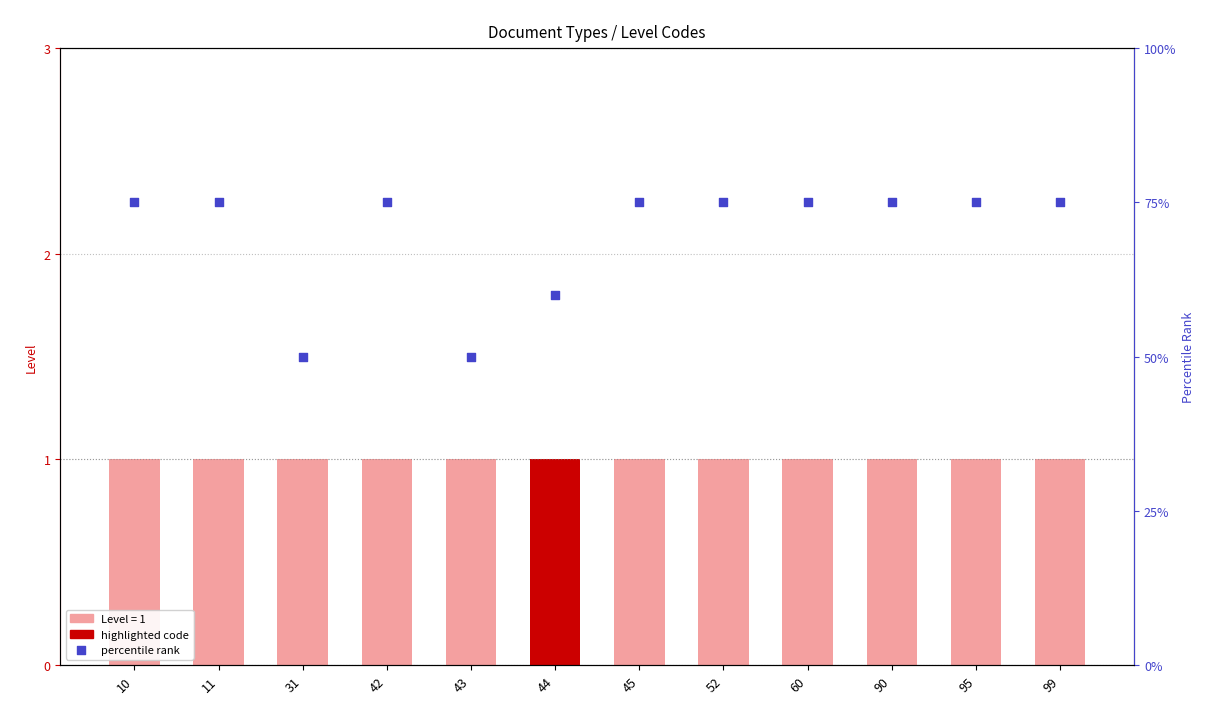

Is the value of Level at 45 greater than the value of percentile rank at 60?

No